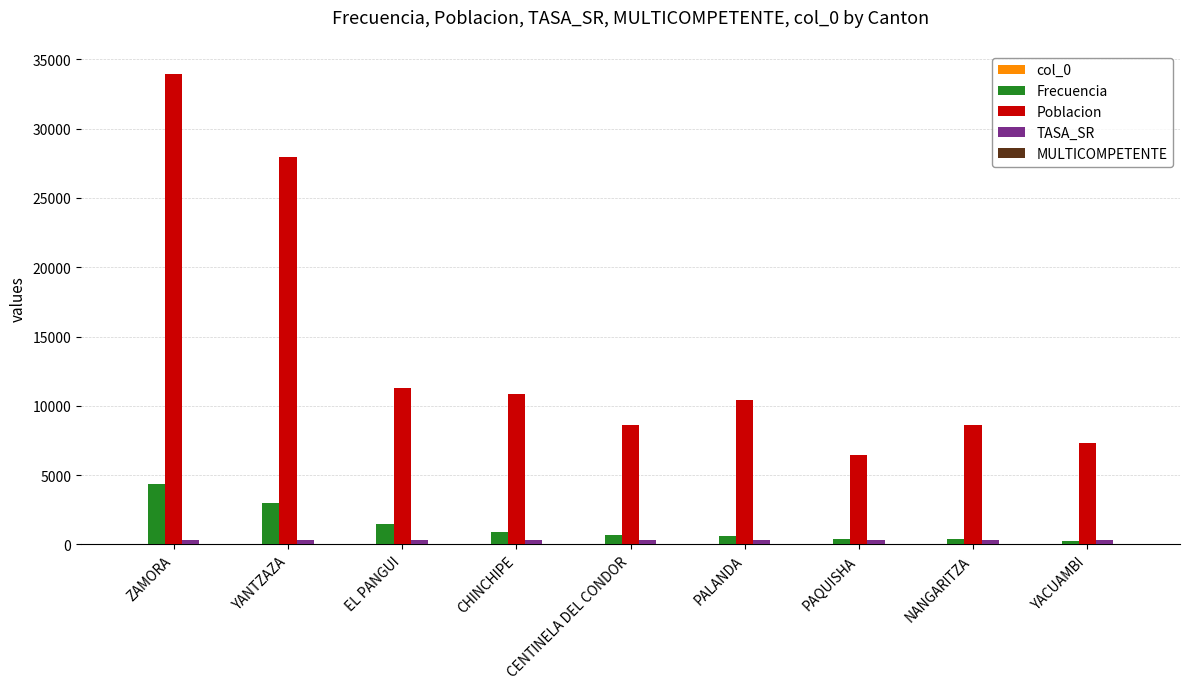

Between YANTZAZA and PAQUISHA, which series saw the biggest shift?

Poblacion